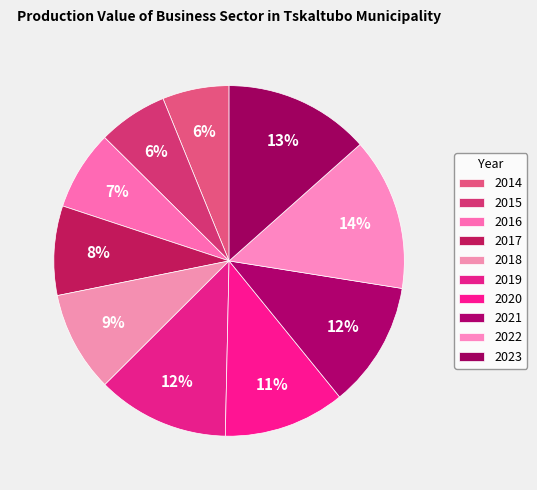

What is the change in value from 2015 to 2021?

+77.4